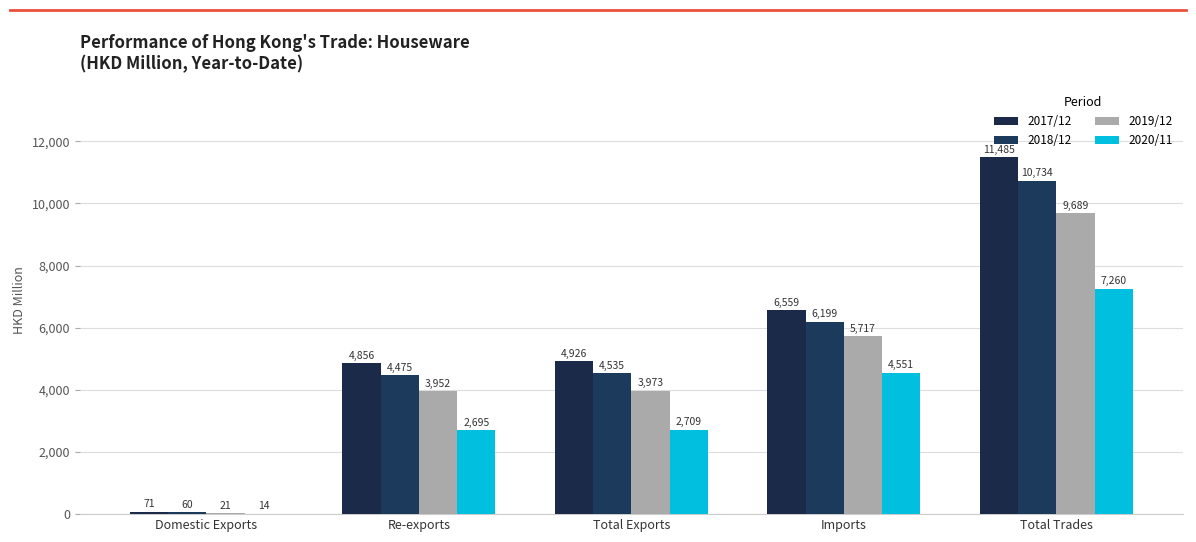

Read the 2017/12 value at Total Trades.

11485.4